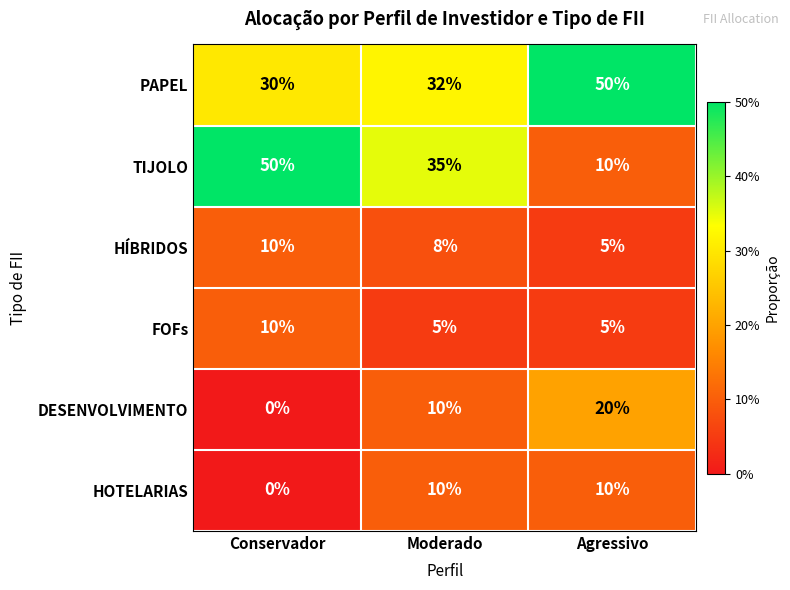

What value does the FOFs series have at Agressivo?

5